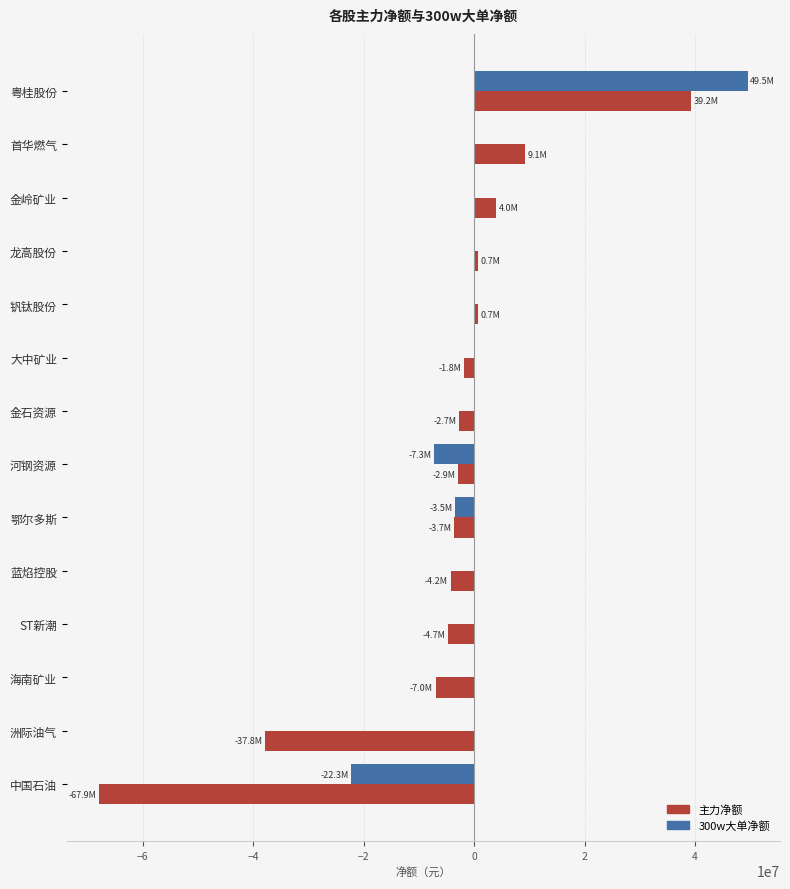

Between 鄂尔多斯 and 中国石油, which series saw the biggest shift?

主力净额